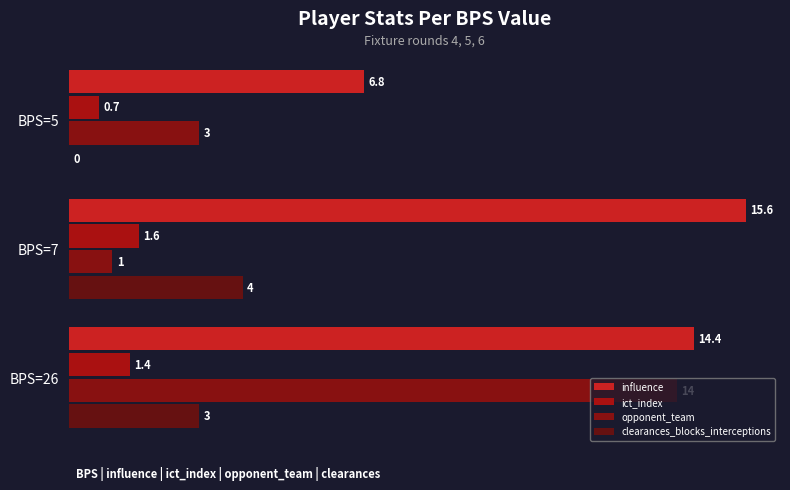

How many data points in ict_index are above 1?

2